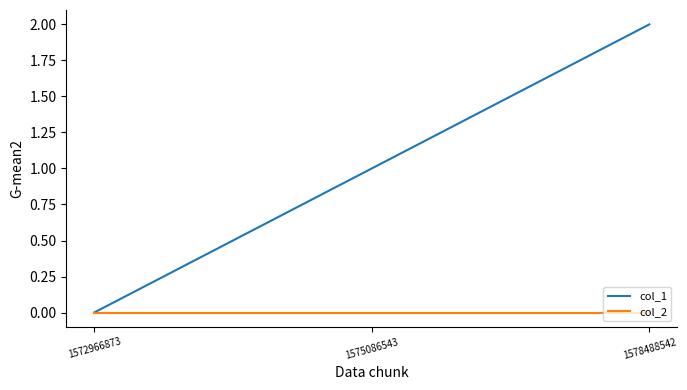

Rank the series at 1575086543 from highest to lowest value.

col_1, col_2